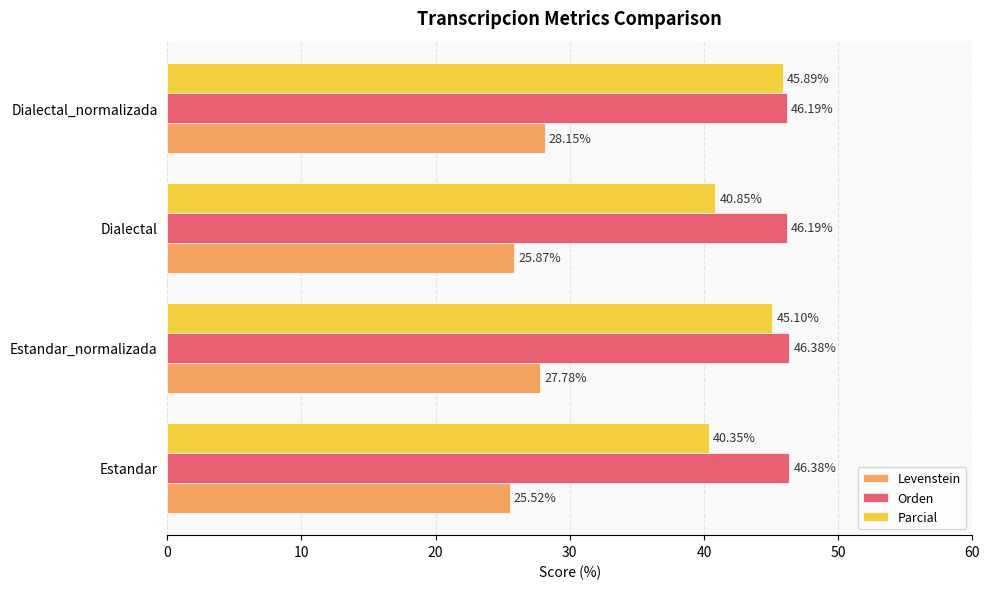

List the labels in order of Parcial value, largest first.

Dialectal_normalizada, Estandar_normalizada, Dialectal, Estandar